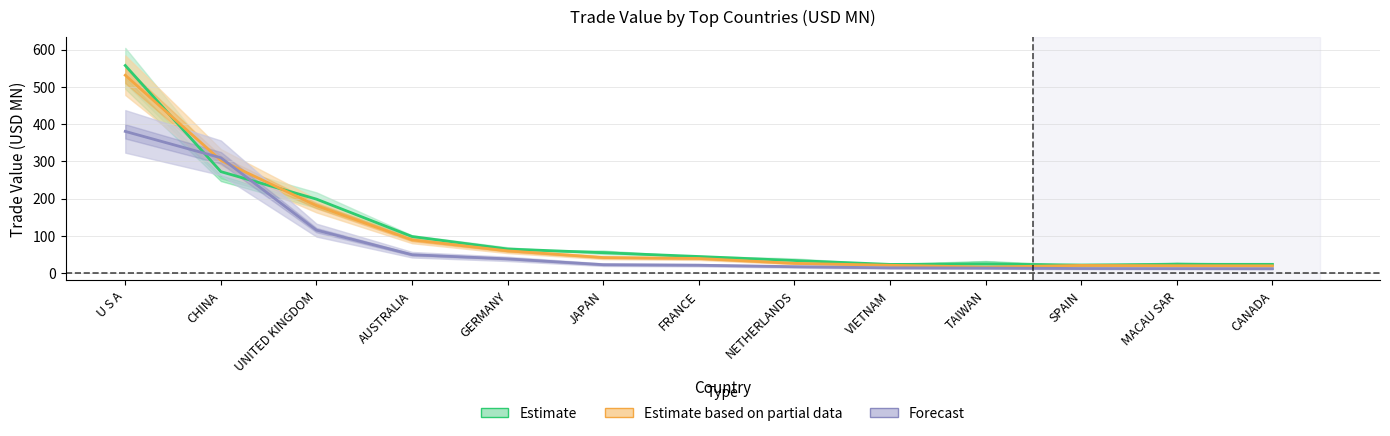

True or false: 201908 has a value of 6.0 at MACAU SAR.

False